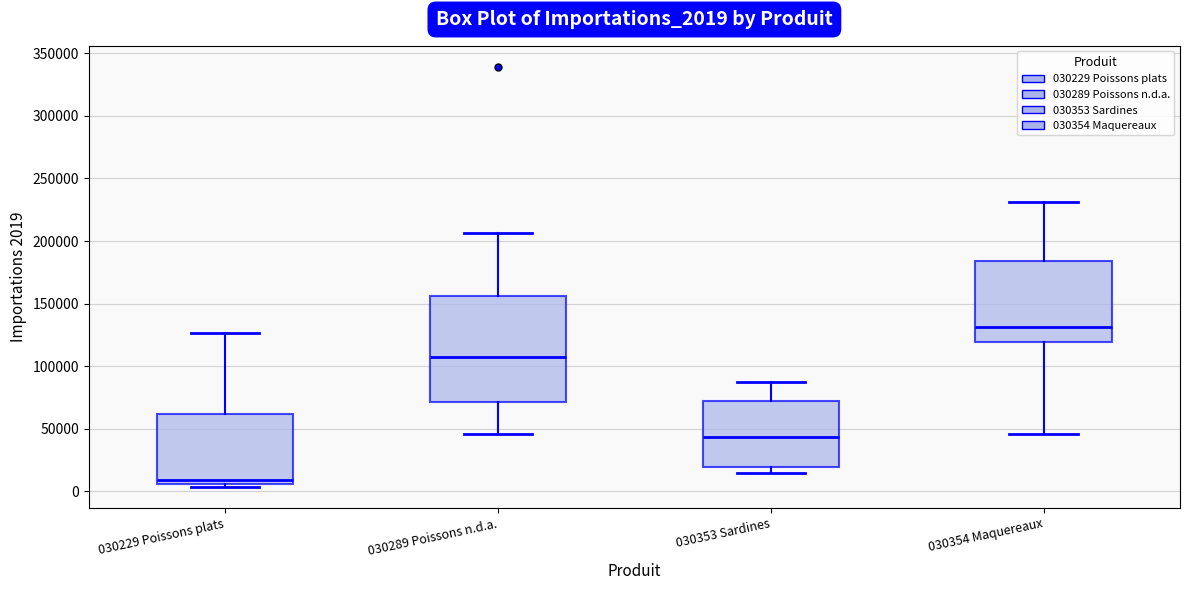

Which box's median line is the lowest?

030229 Poissons plats